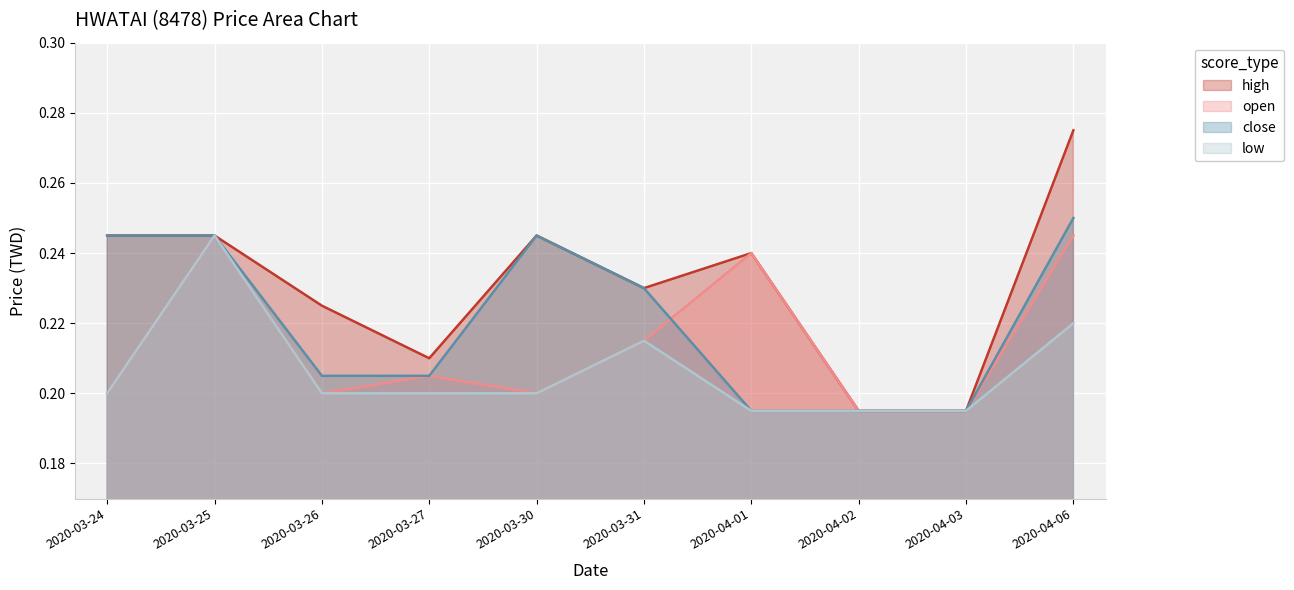

What is the label of the 7th point from the right?

2020-03-27